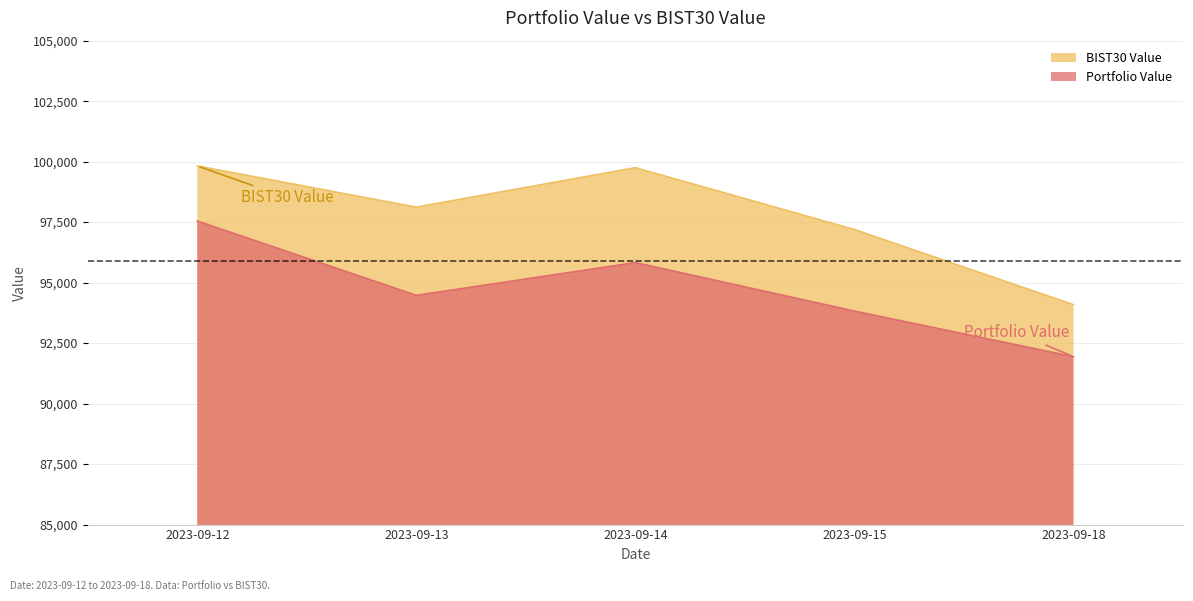

At how many categories does at least one series exceed 94194?

4